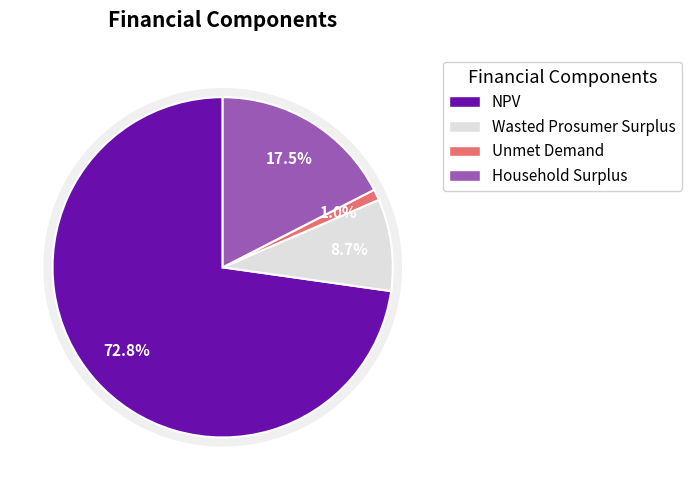

Is there a majority slice in this chart?

Yes